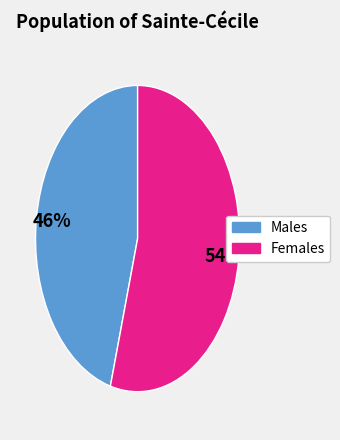

Does any single category account for the majority?

Yes